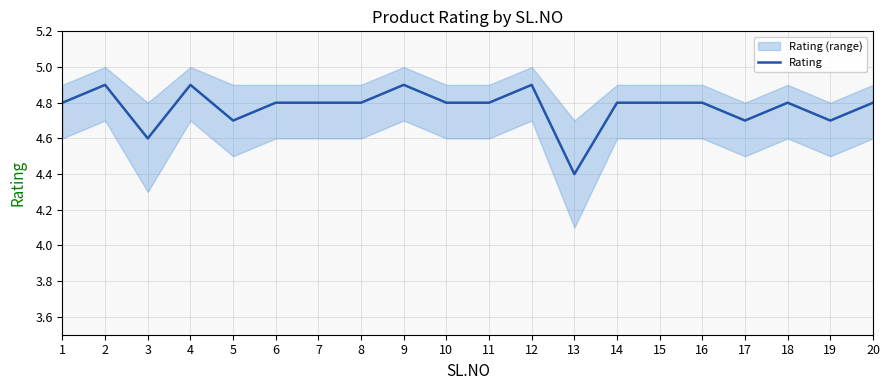

At which category does the data reach its first local peak?

2